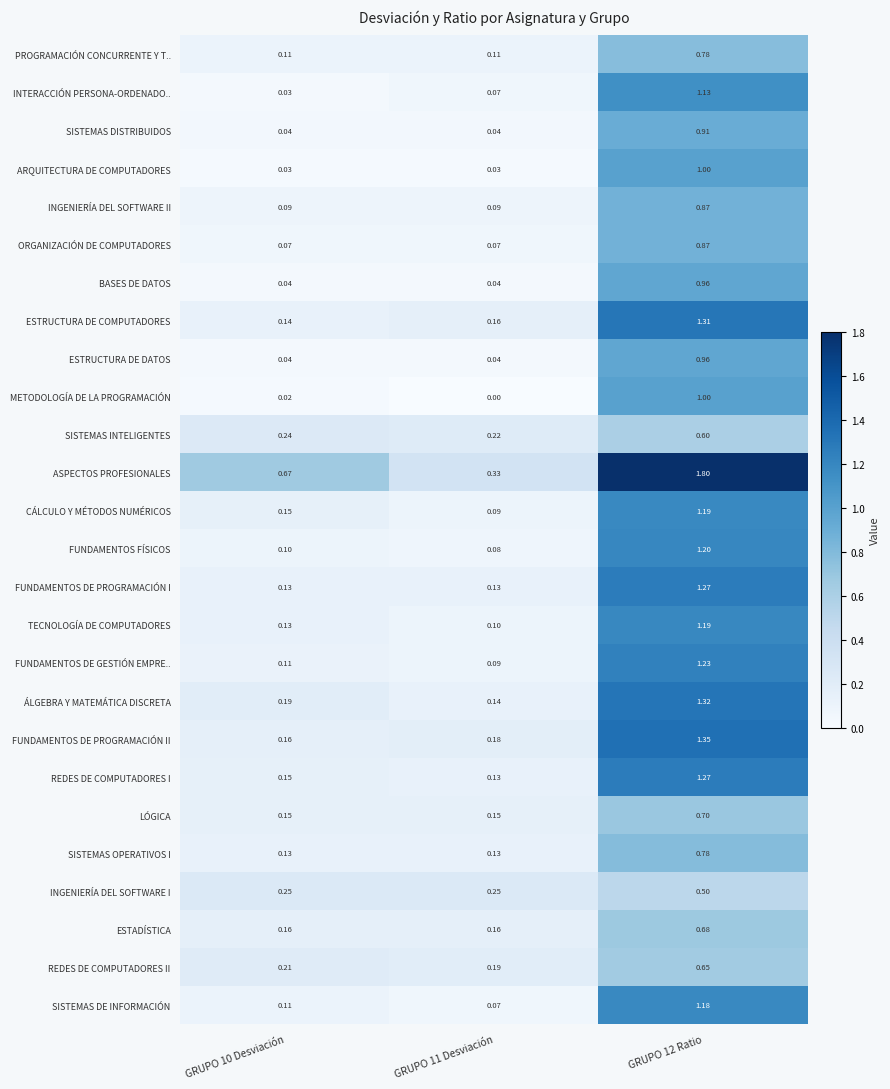

Is the value of METODOLOGÍA DE LA PROGRAMACIÓN at GRUPO 12 Ratio greater than the value of FUNDAMENTOS FÍSICOS at GRUPO 10 Desviación?

Yes